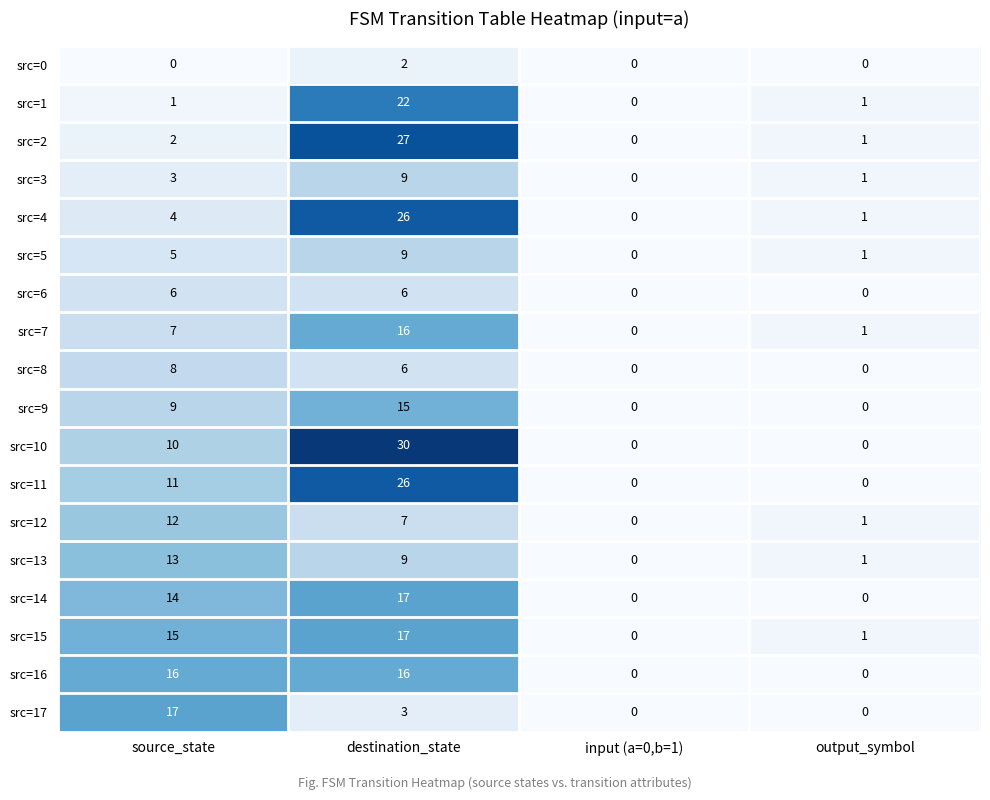

Is it true that src=2 equals 2 at source_state?

True